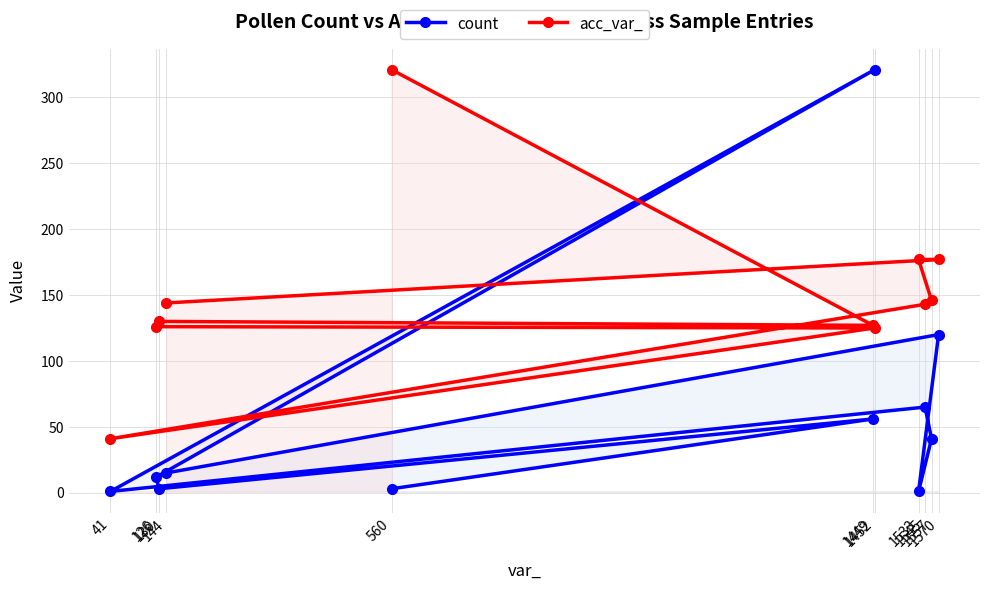

Which series has the widest spread of values?

count